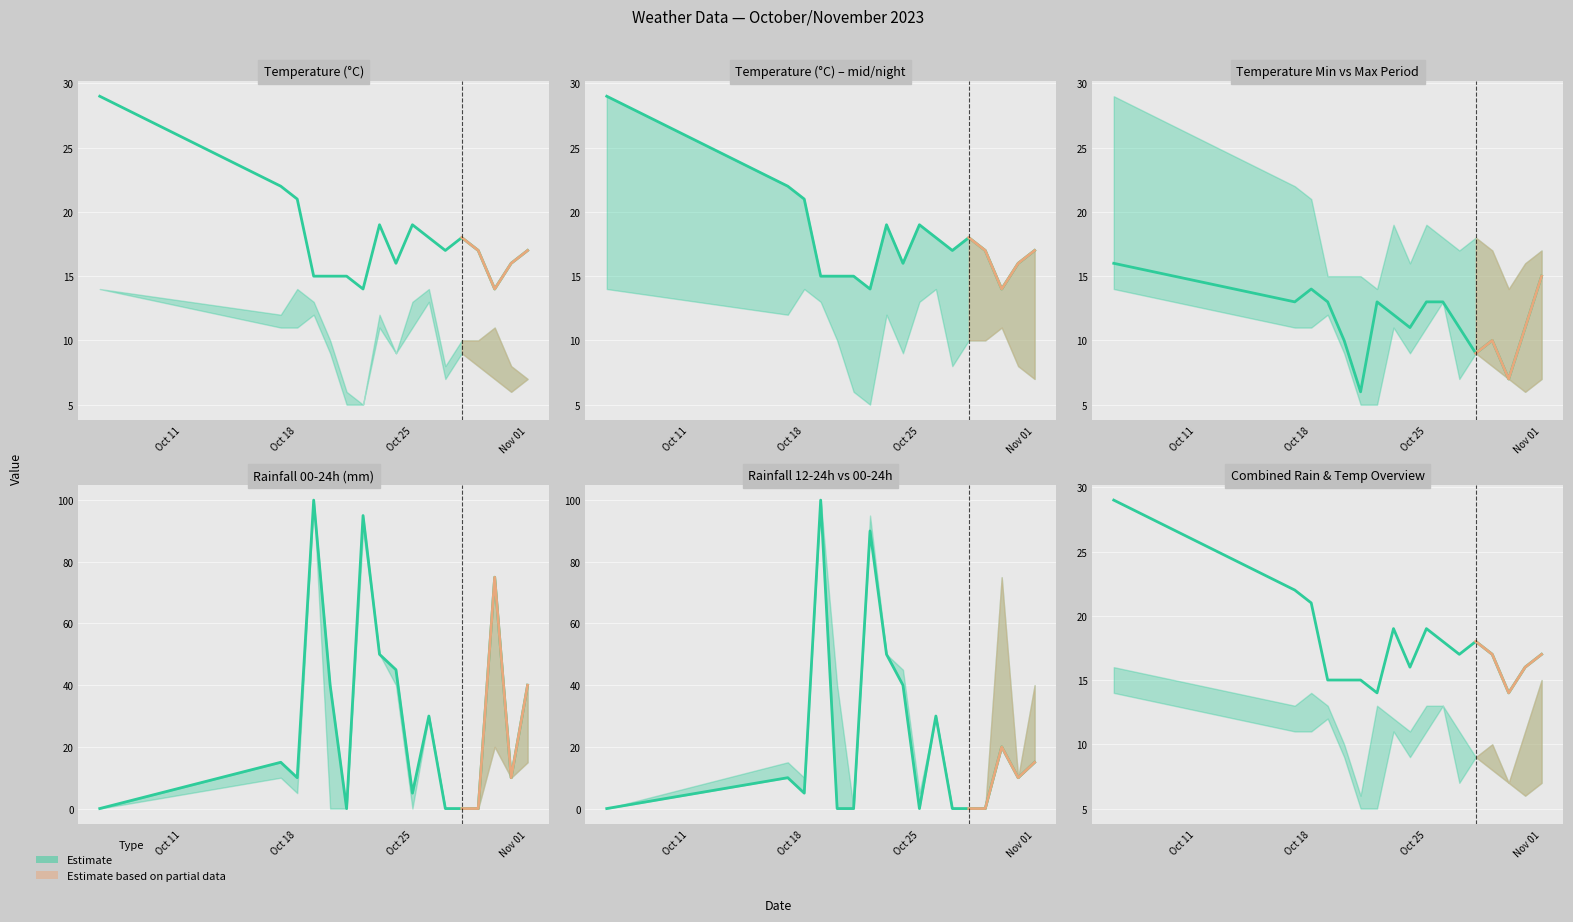

Rank the series by their maximum value, from lowest to highest.

temp_24, temp_12, rain_00-24, rain_12-24